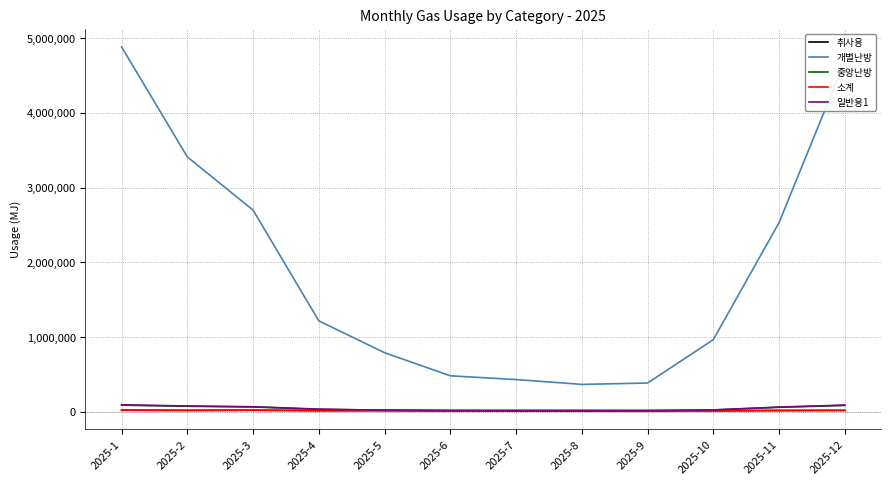

The value of 취사용 at 2025-7 is 16445.7. True or false?

True